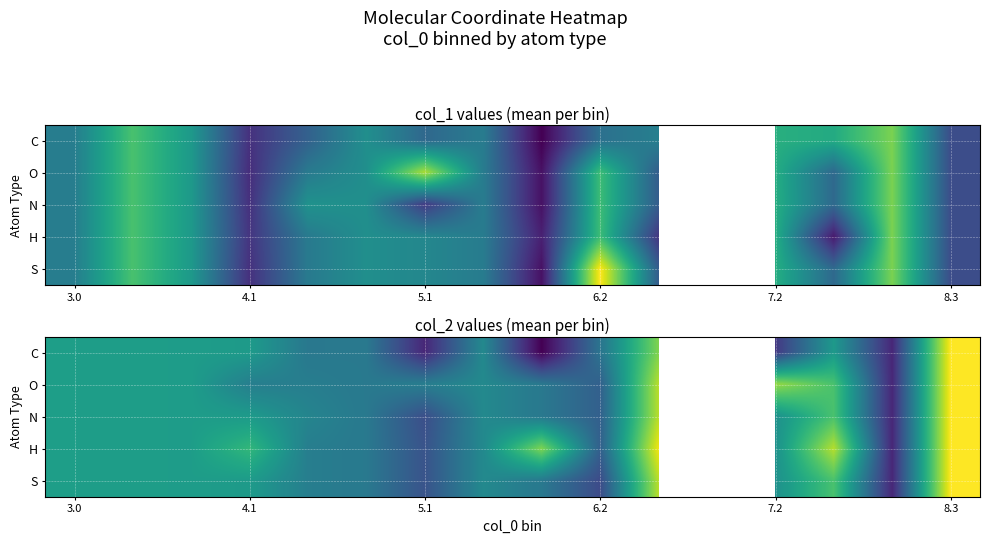

Count the number of categories in the chart.

16